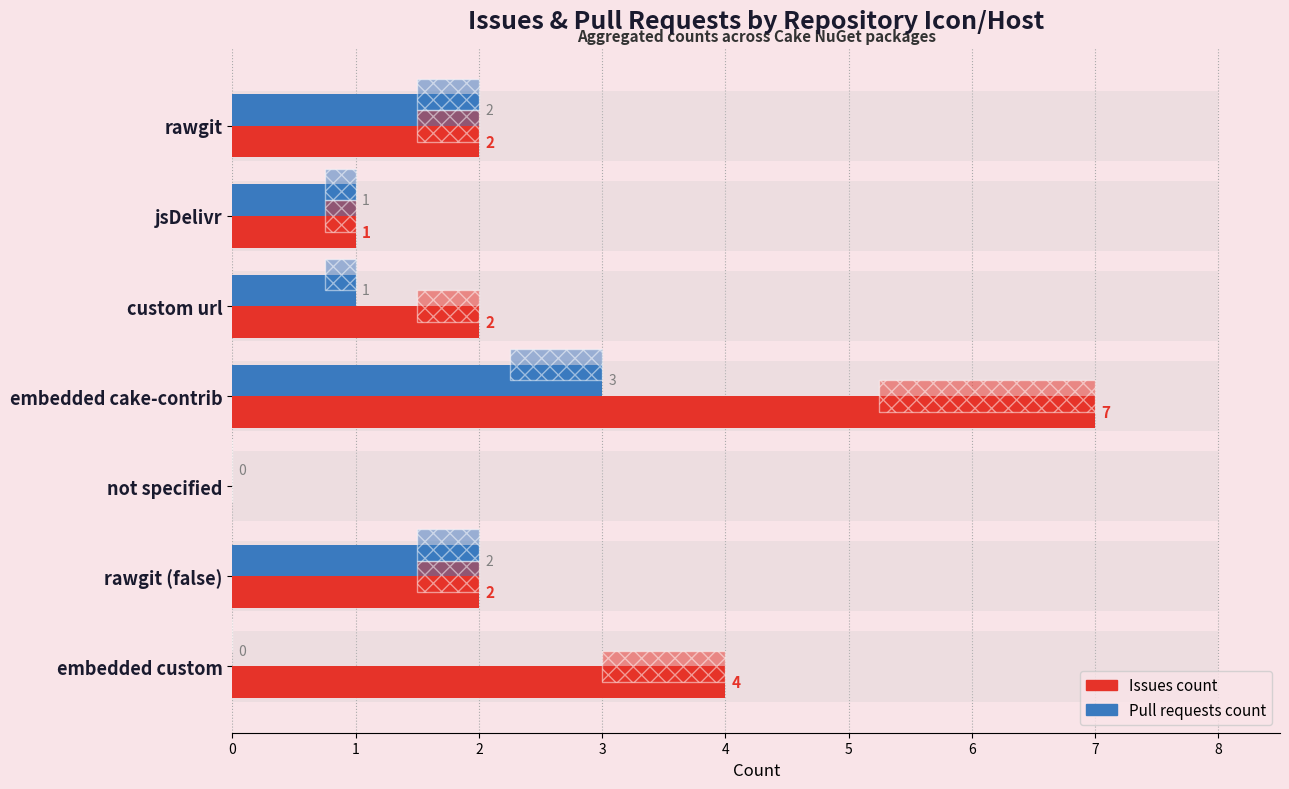

The Issues count series shows 2 at rawgit (false). True or false?

True